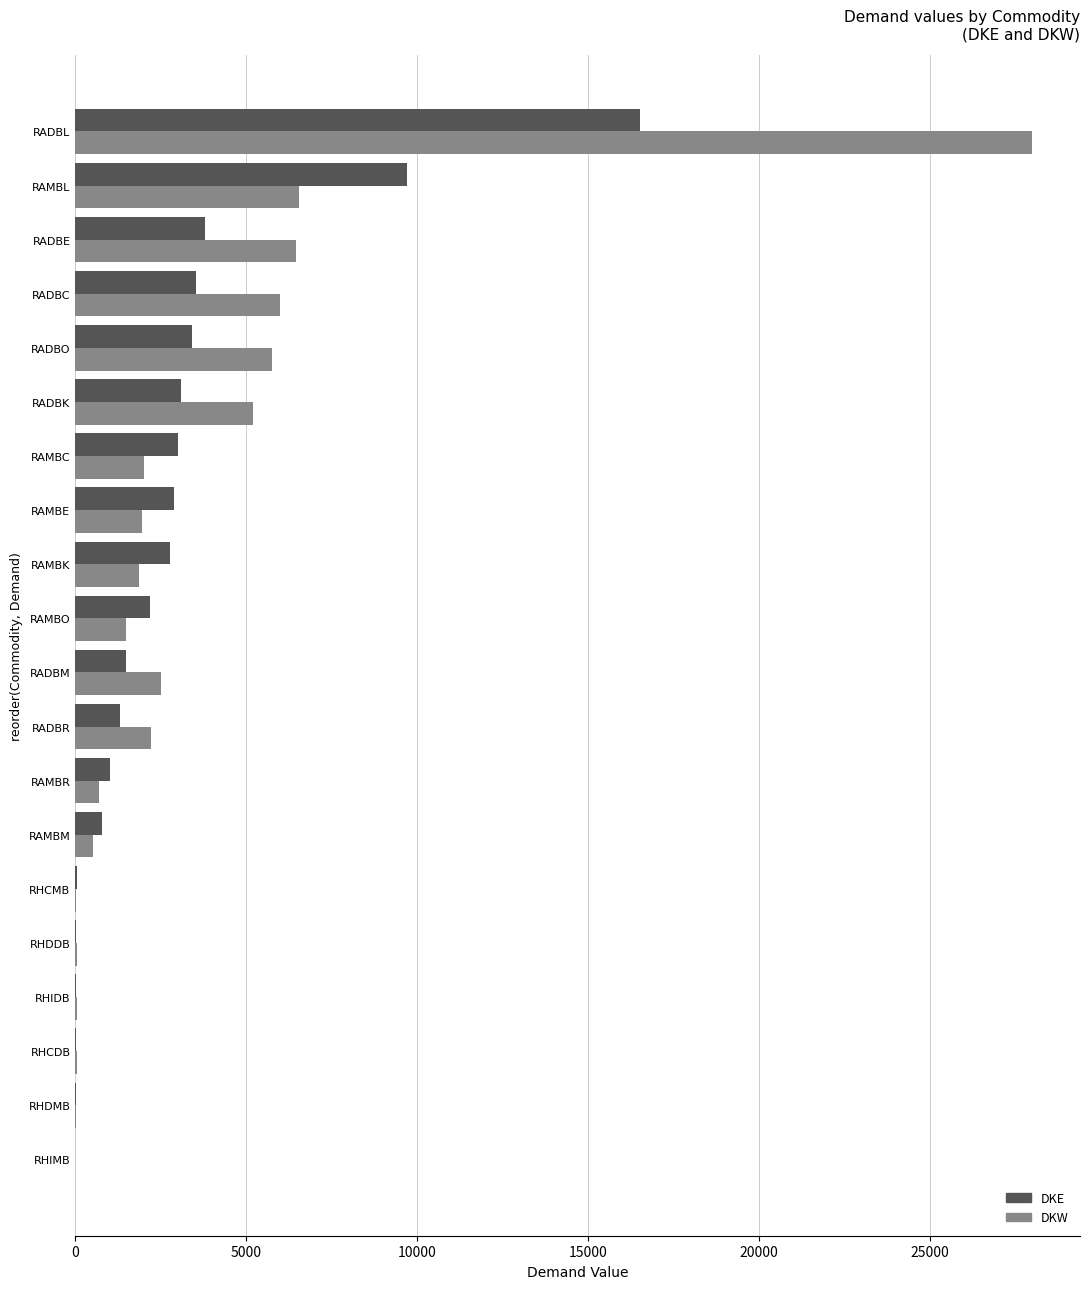

Between RAMBM and RADBC, which series saw the biggest shift?

DKW